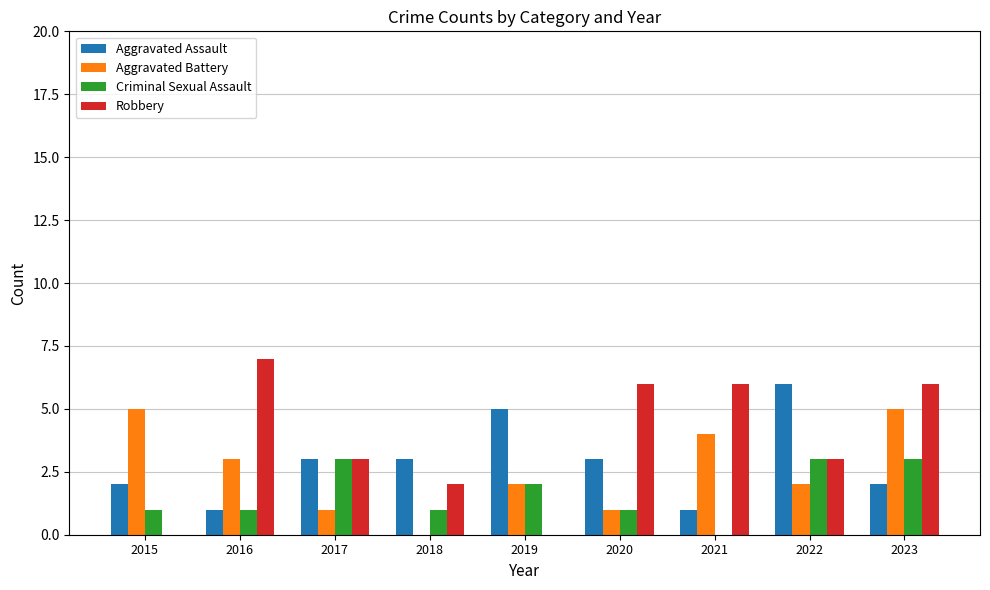

What is the greatest value displayed?

7